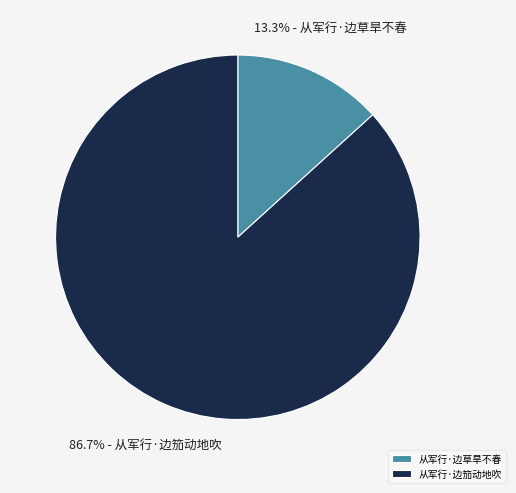

Is it true that 从军行·边笳动地吹 is 87% of the pie?

True